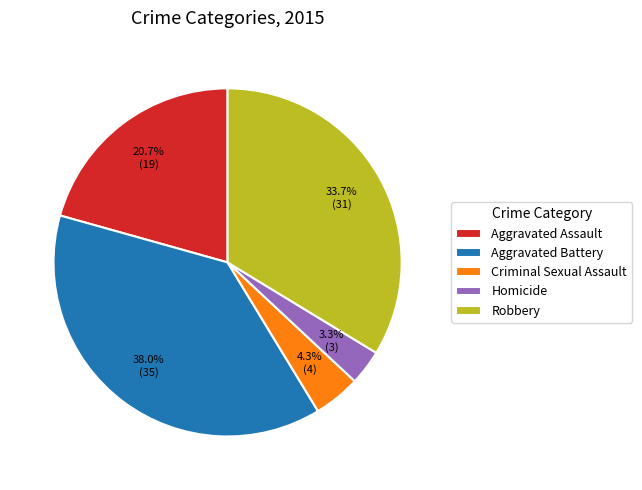

The Aggravated Assault slice represents 11% of the pie. True or false?

False